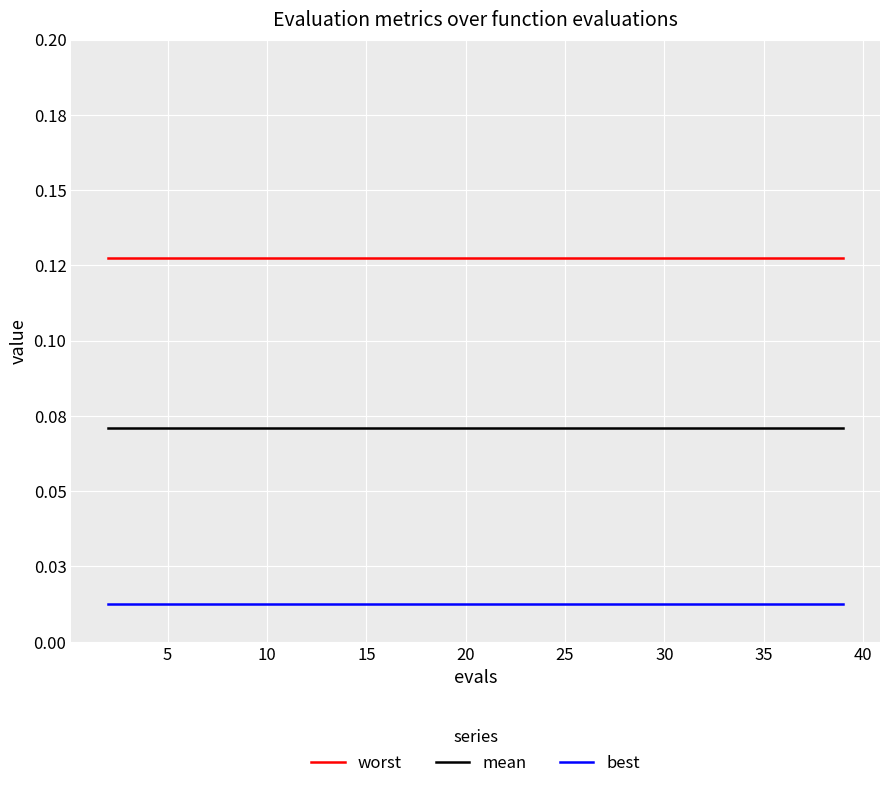

List the series in order of their peak value, lowest first.

best, mean, worst